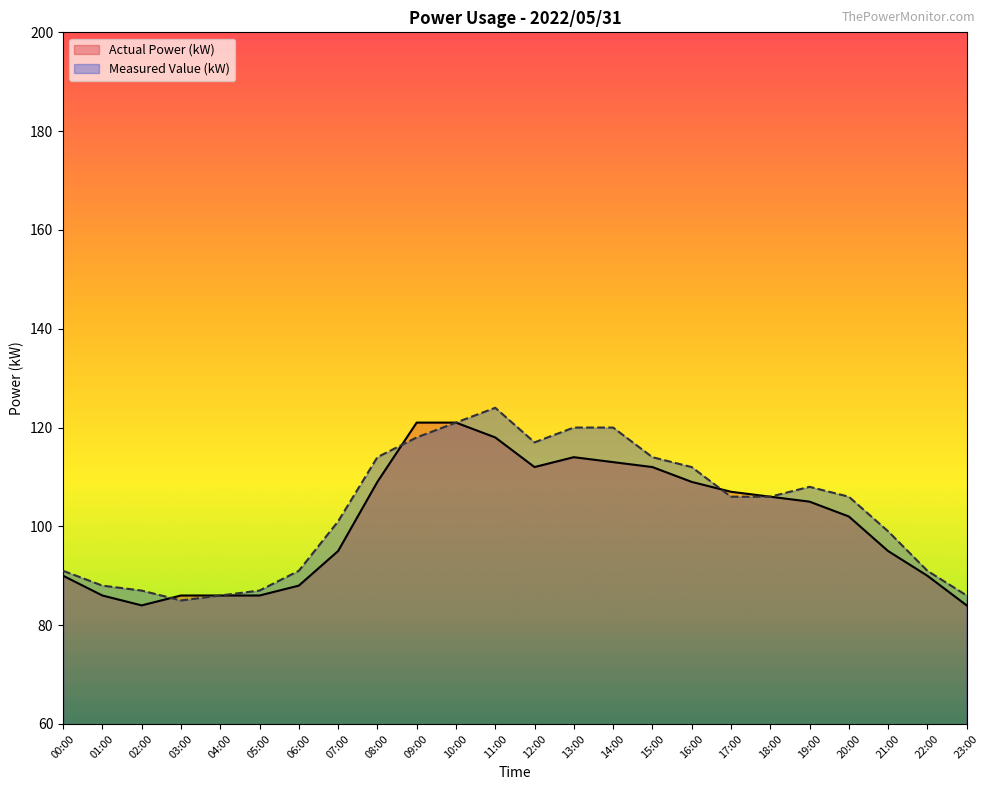

At how many categories does at least one series exceed 108?

9